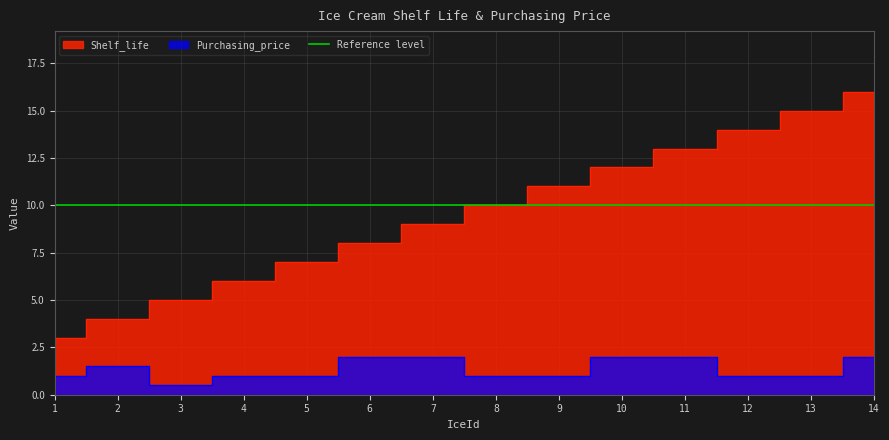

What is the average value of the Purchasing_price series?

1.4